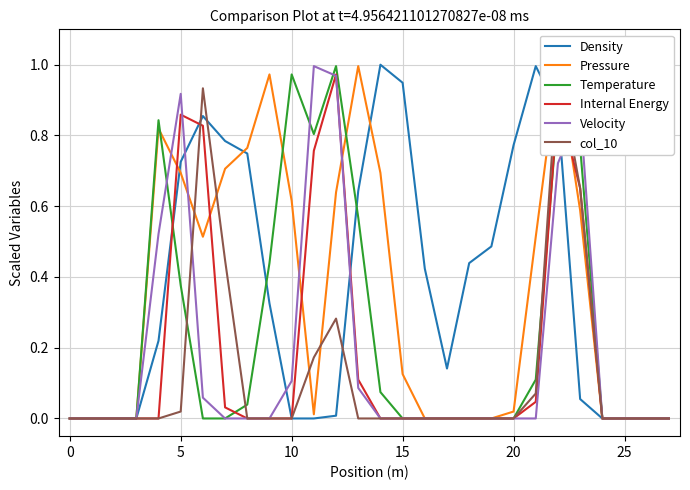

In col_10, how many points are higher than both neighbors (excluding endpoints)?

3